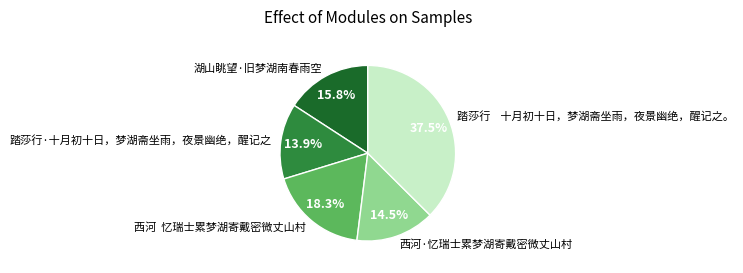

What is the smallest slice in the pie chart?

踏莎行·十月初十日，梦湖斋坐雨，夜景幽绝，醒记之